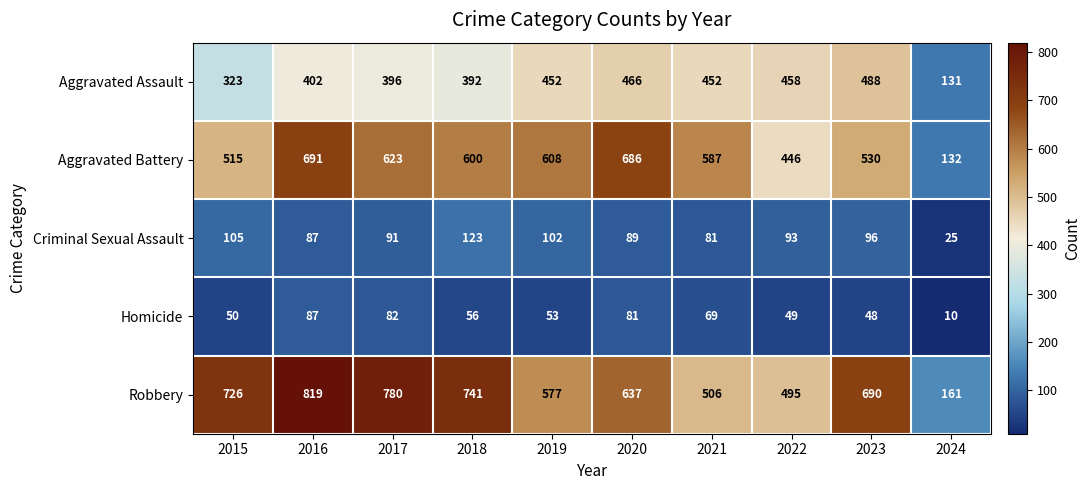

What is the minimum value for Homicide?

10